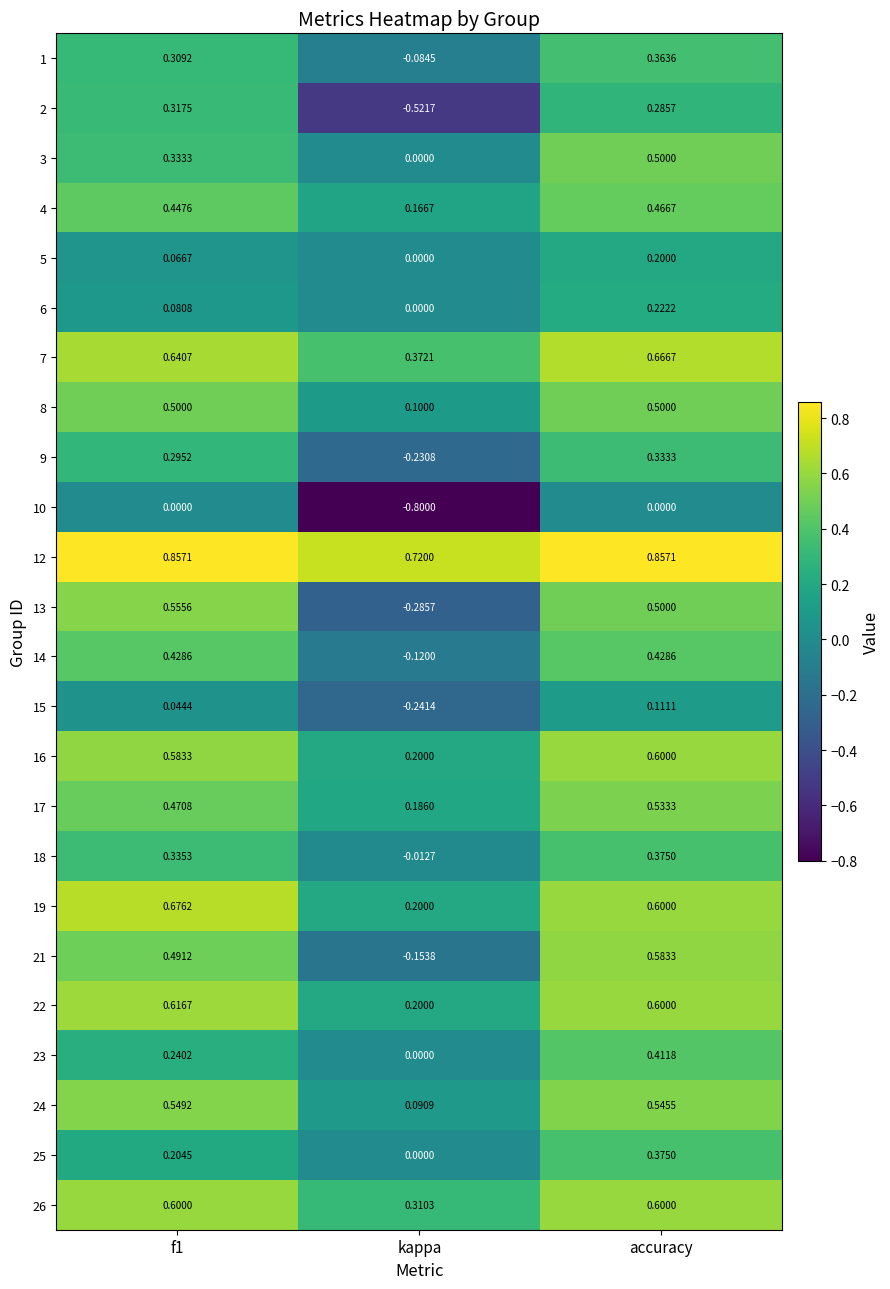

Which category has the highest value in the 21 series?

accuracy